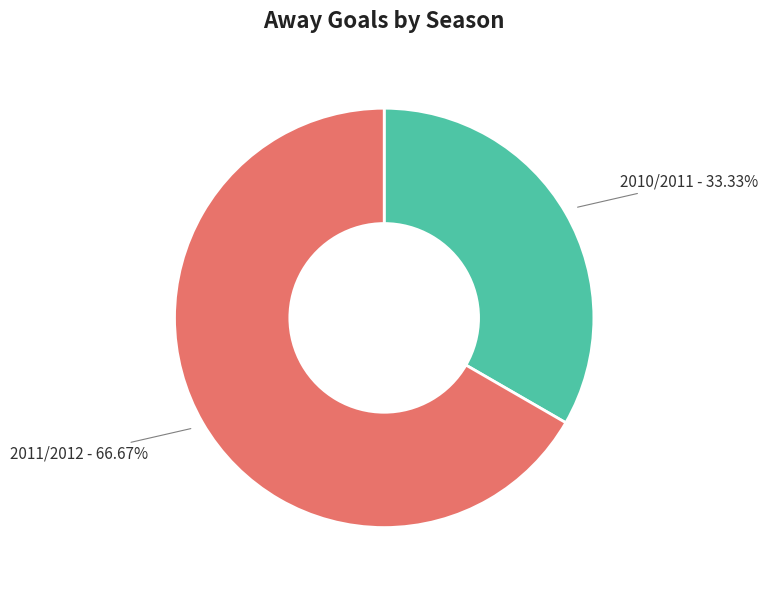

Does any single category account for the majority?

Yes